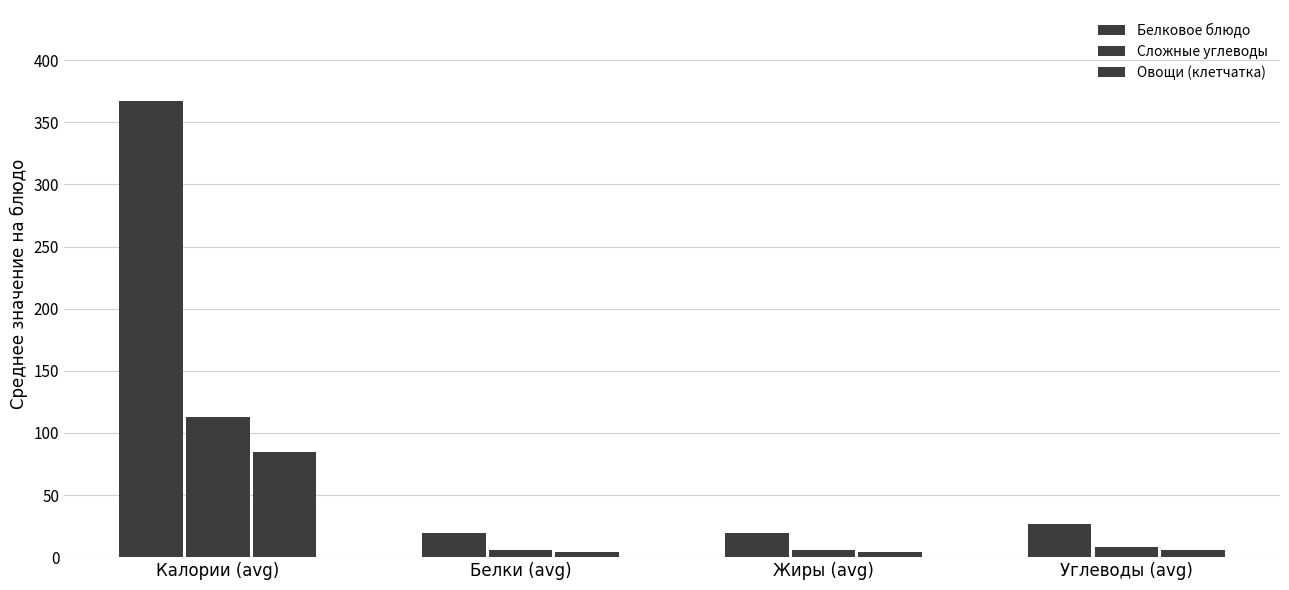

Is it true that Овощи (клетчатка) equals 84.7 at Калории (avg)?

True